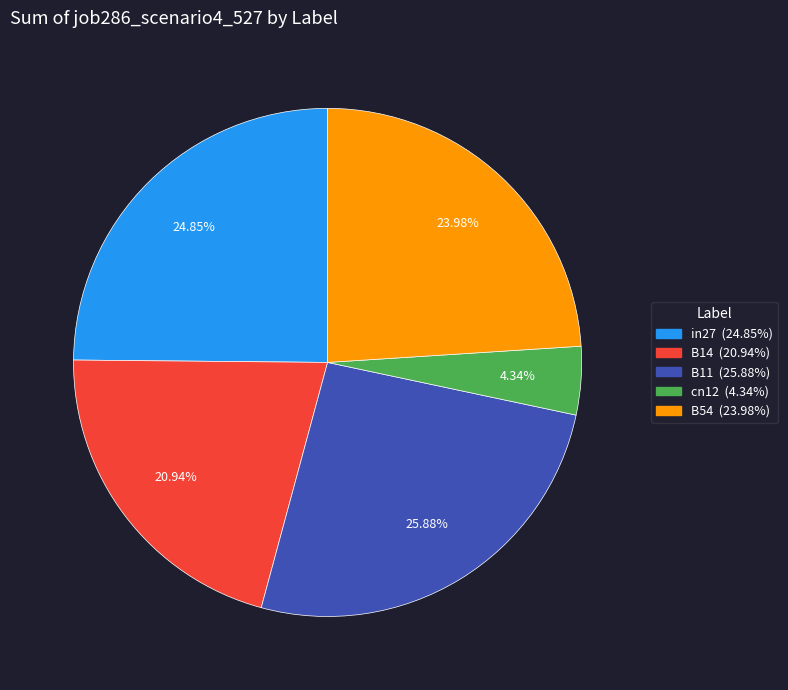

Rank the categories by value from highest to lowest.

B11, in27, B54, B14, cn12